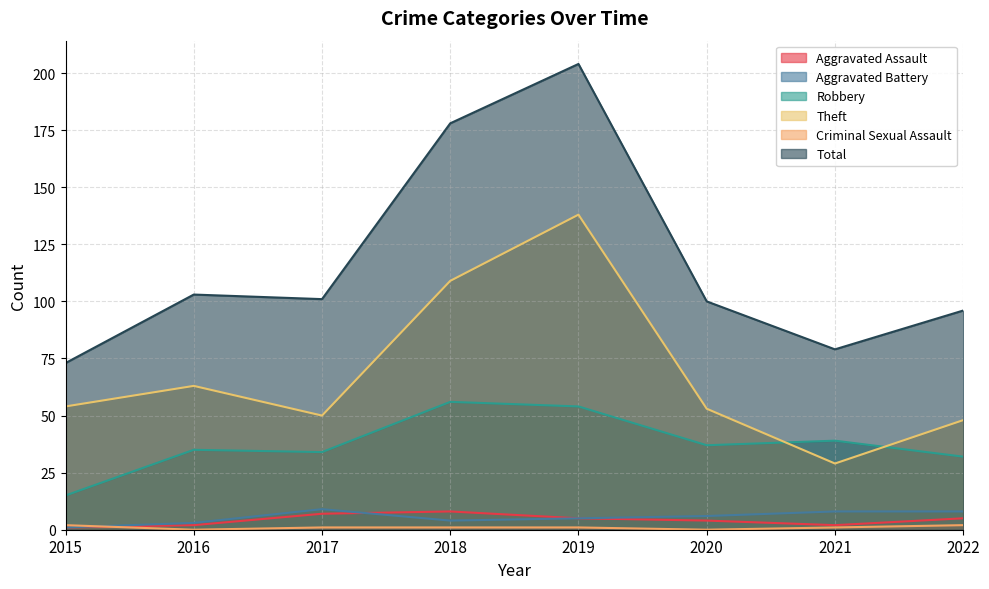

Which series changed the most between 2015 and 2020?

Total